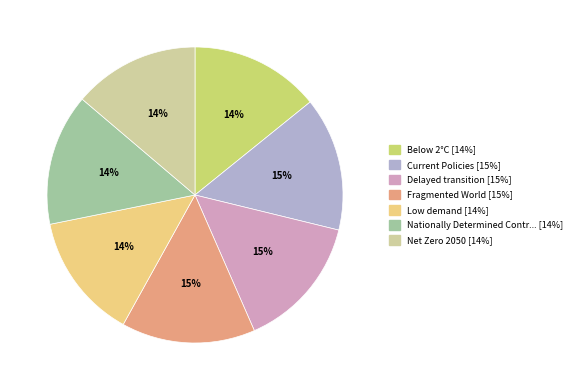

Is there any slice that represents more than half of the pie?

No